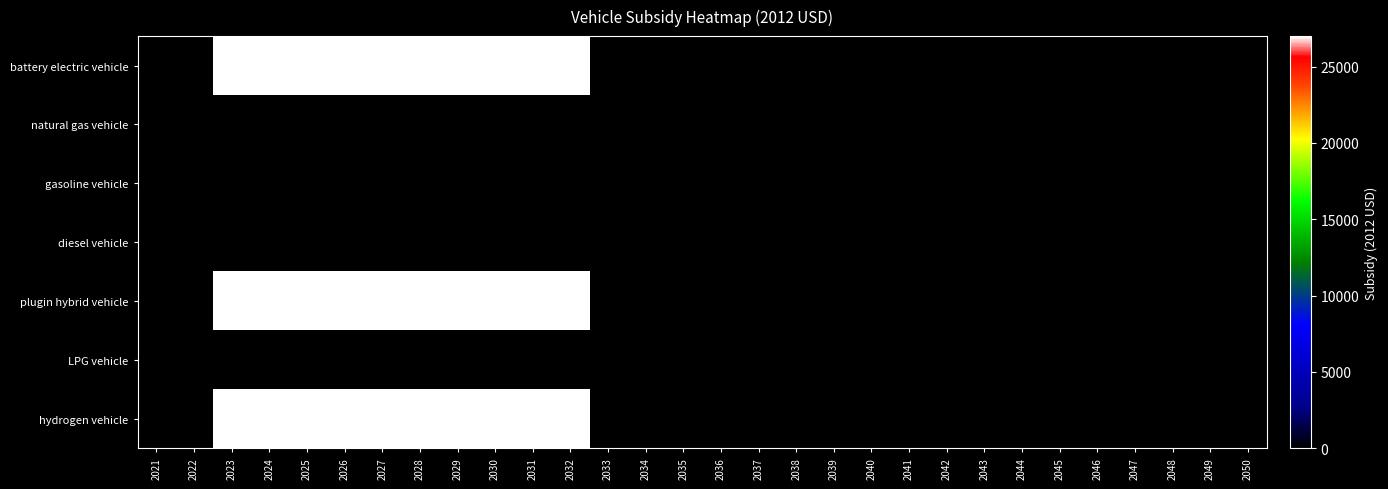

Which series has the widest spread of values?

battery electric vehicle